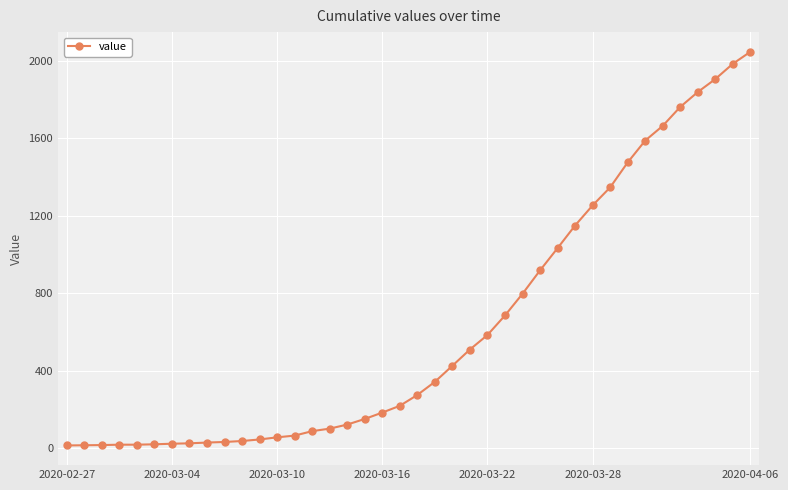

What is the difference between the maximum and minimum values?

2035